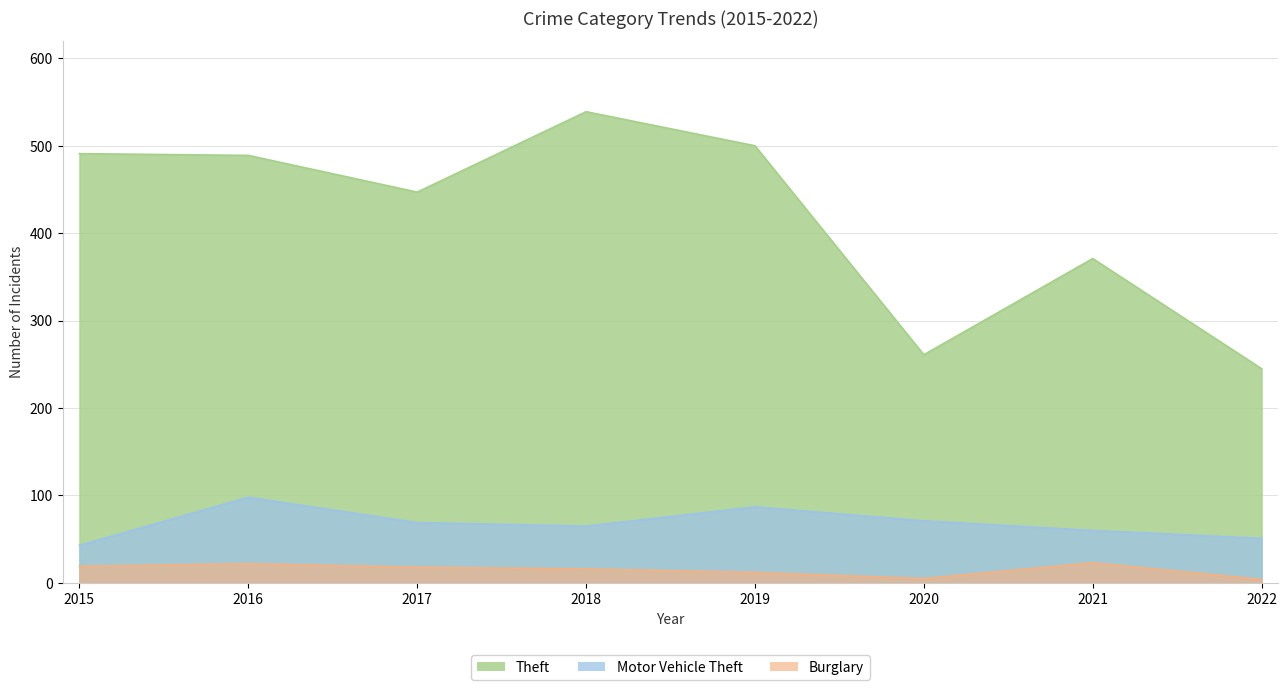

What is the difference between the second highest and second lowest values in the Motor Vehicle Theft series?

36